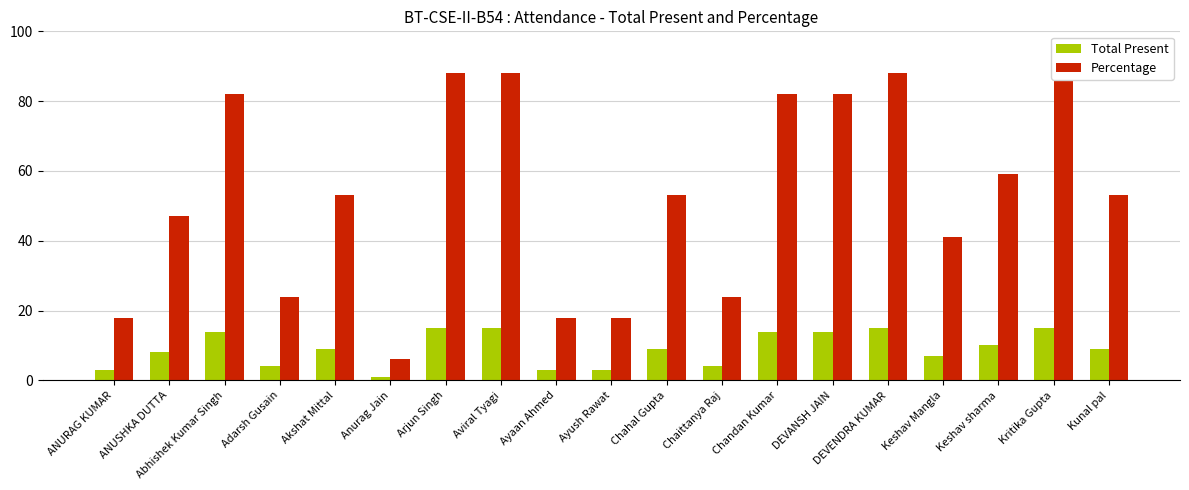

What is the value of the Total Present bar at the 9th from the left?

3